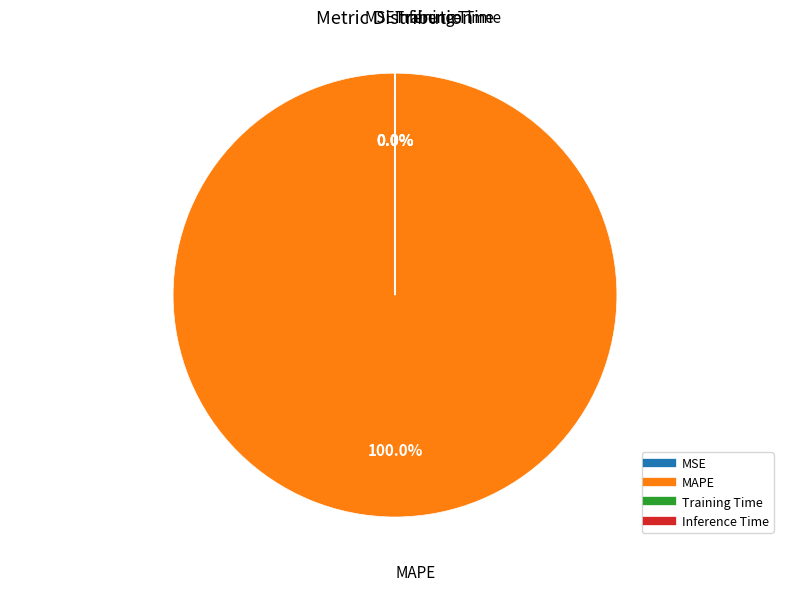

The MAPE slice represents 100% of the pie. True or false?

True